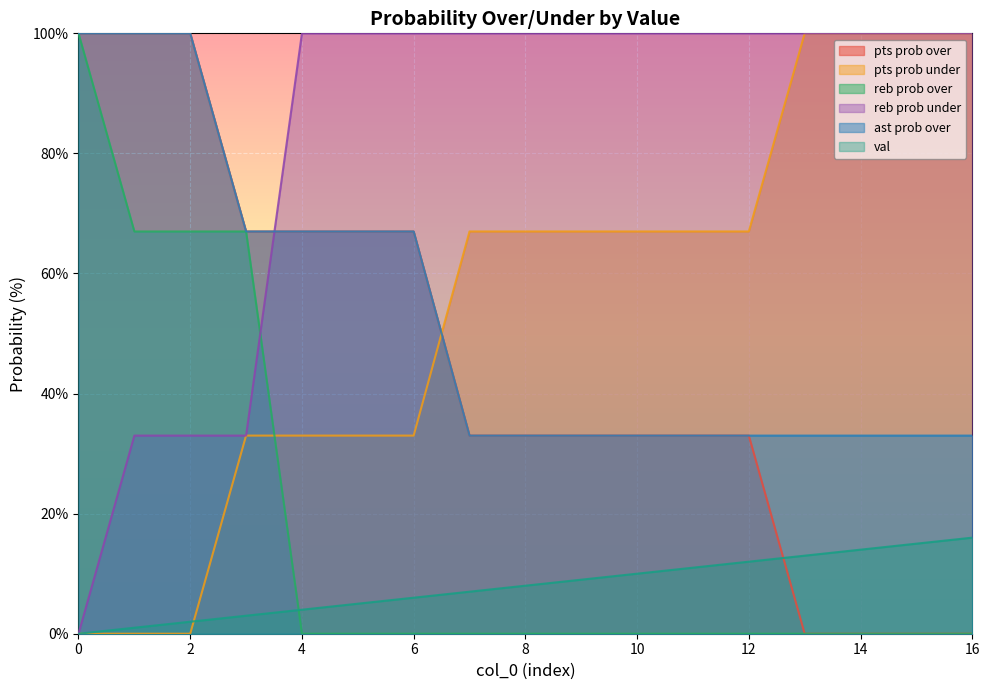

Rank the series at 12 from highest to lowest value.

reb prob under, pts prob under, pts prob over, ast prob over, val, reb prob over